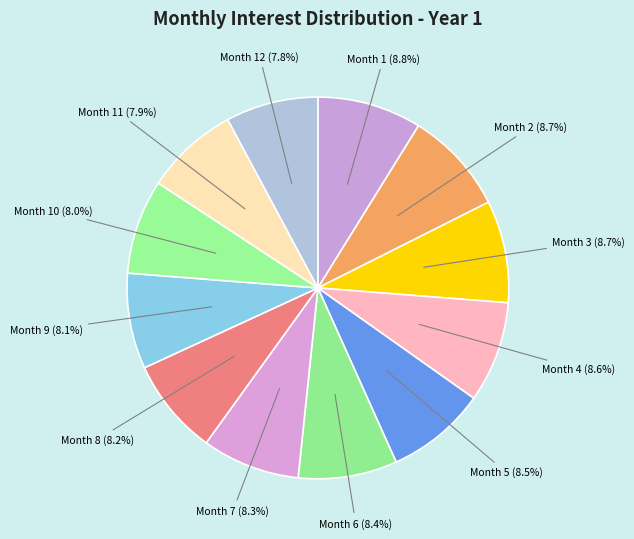

How many segments does this pie chart have?

12